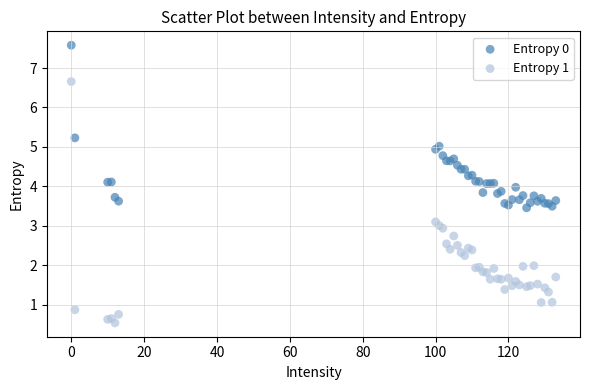

Which series reaches the minimum Y coordinate?

Entropy 1